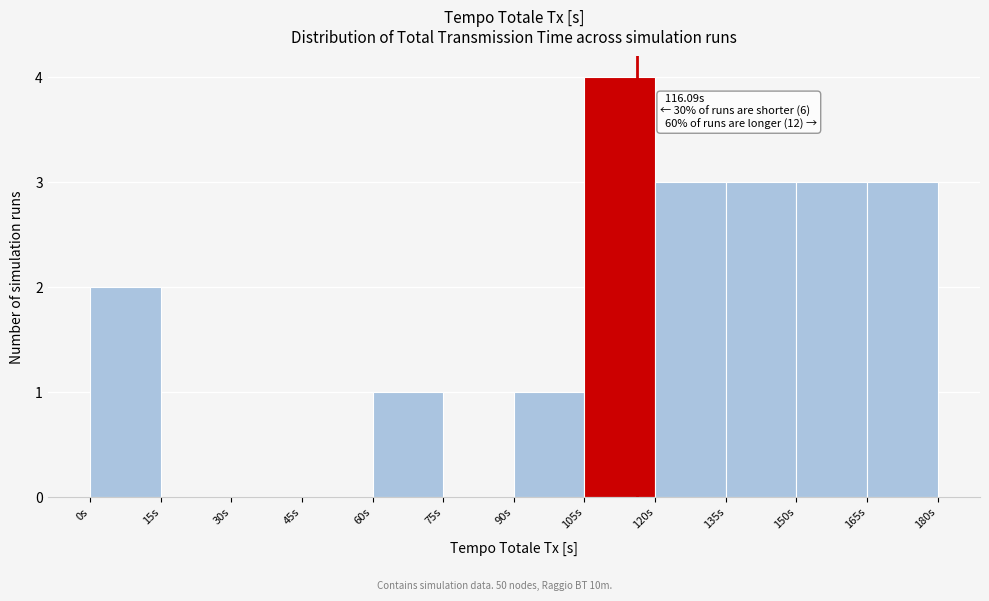

Over which range of the x-axis is the bar tallest?

105 to 120